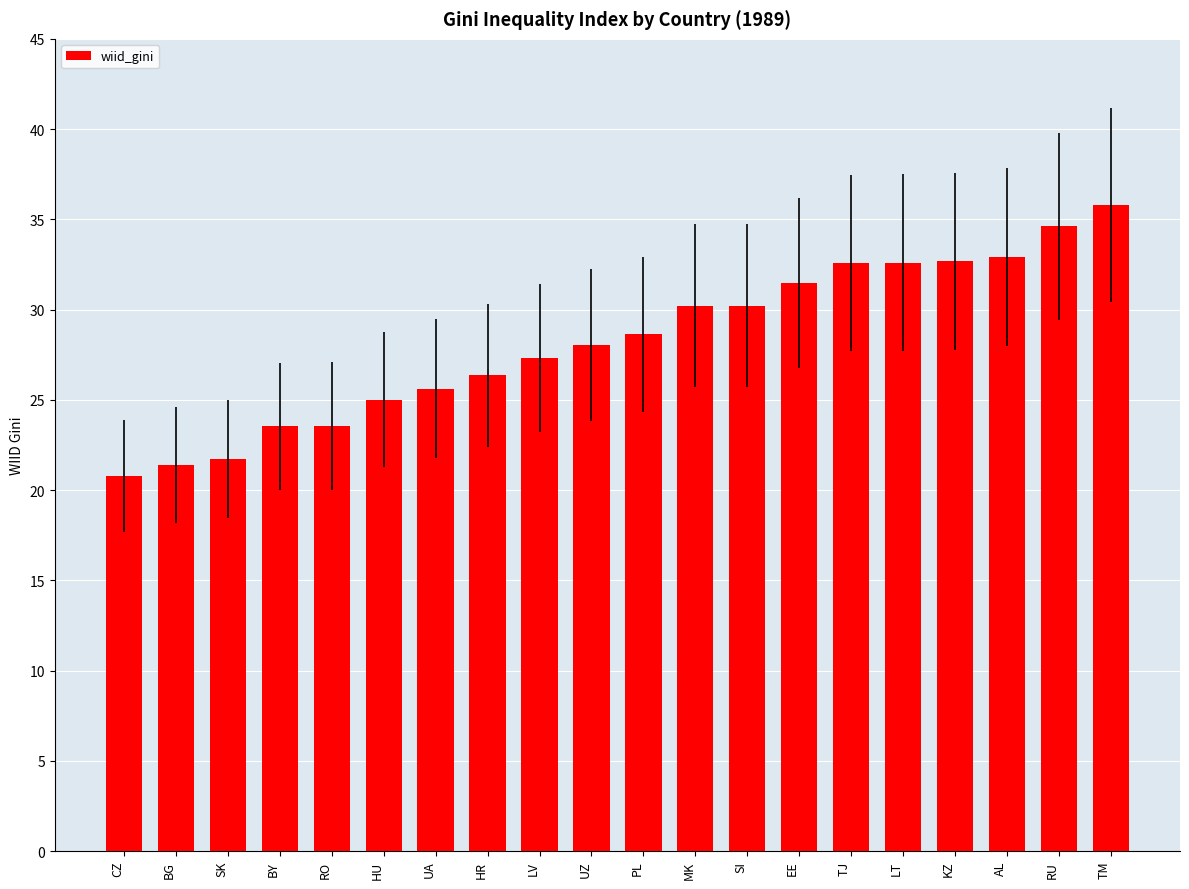

What is the ratio of the value at BY to the value at KZ?

0.7